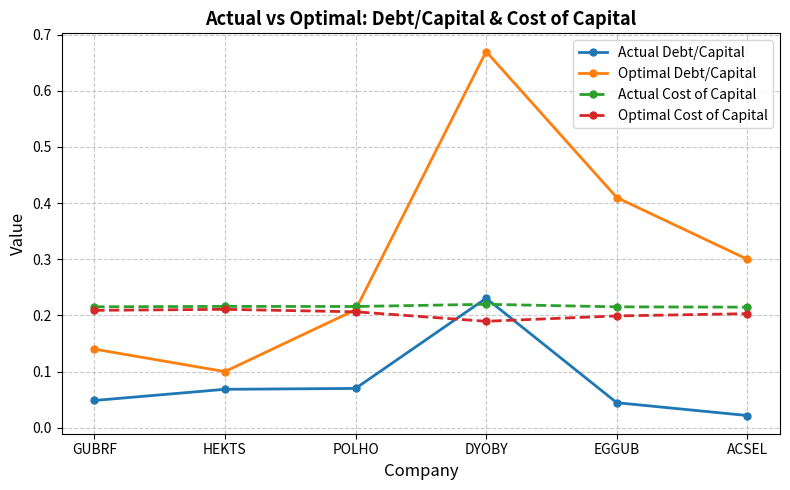

Which series has the widest spread of values?

Optimal Debt/Capital